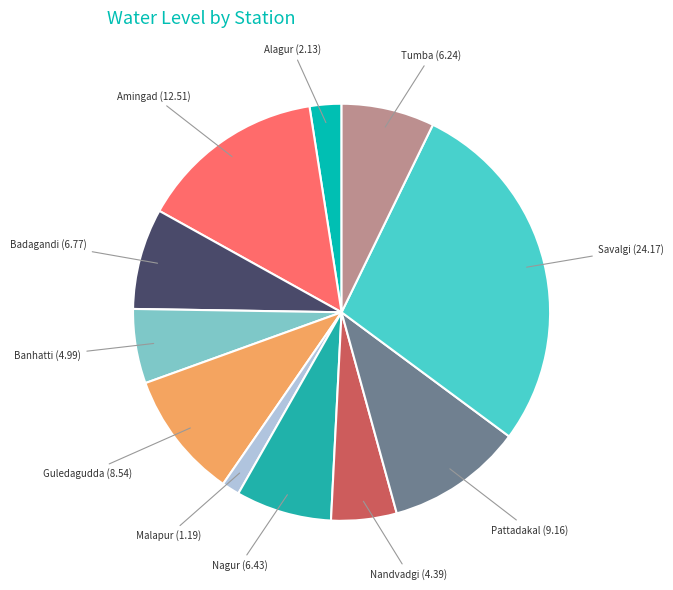

Combined, do Alagur and Guledagudda account for over 50%?

No